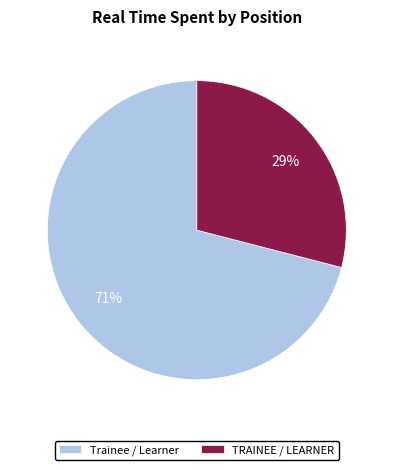

Rank the categories by value from lowest to highest.

TRAINEE / LEARNER, Trainee / Learner